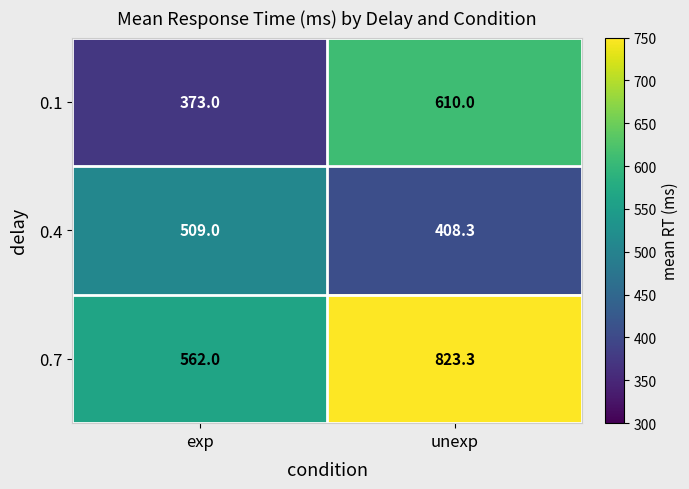

What is the difference between the maximum and minimum values in the 0.4 series?

100.7